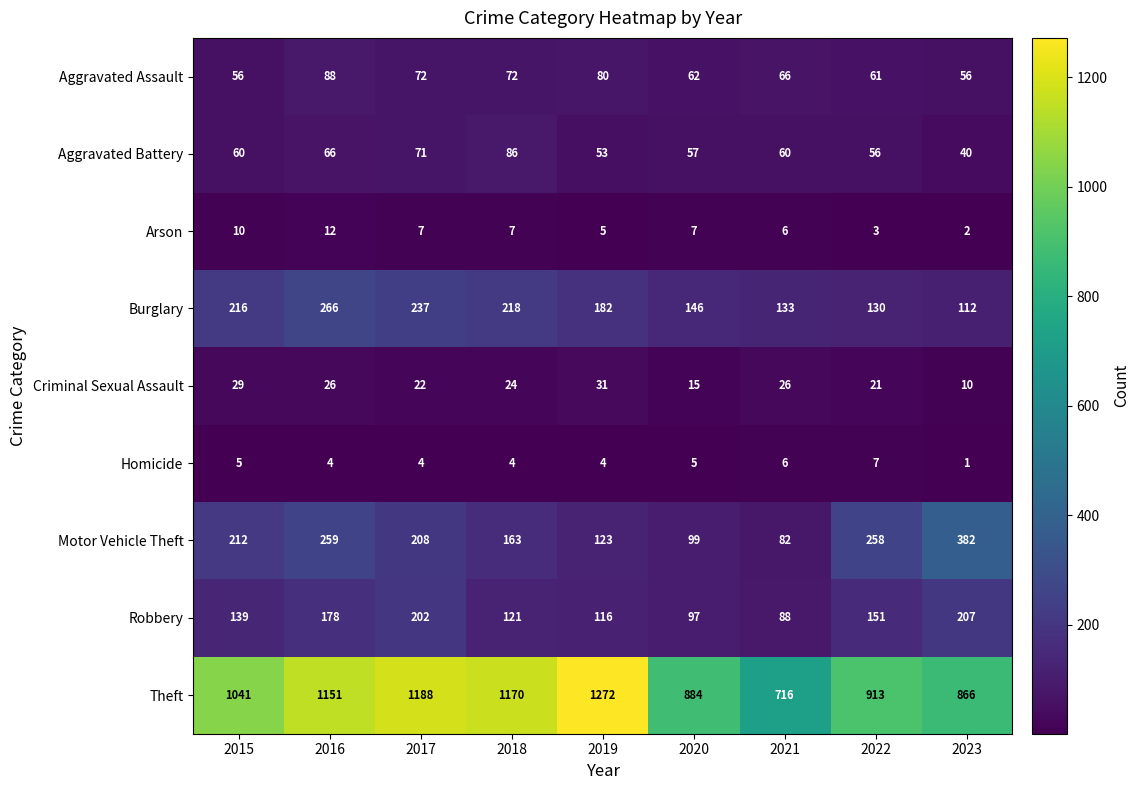

What is the difference between the maximum and minimum values in the Robbery series?

119